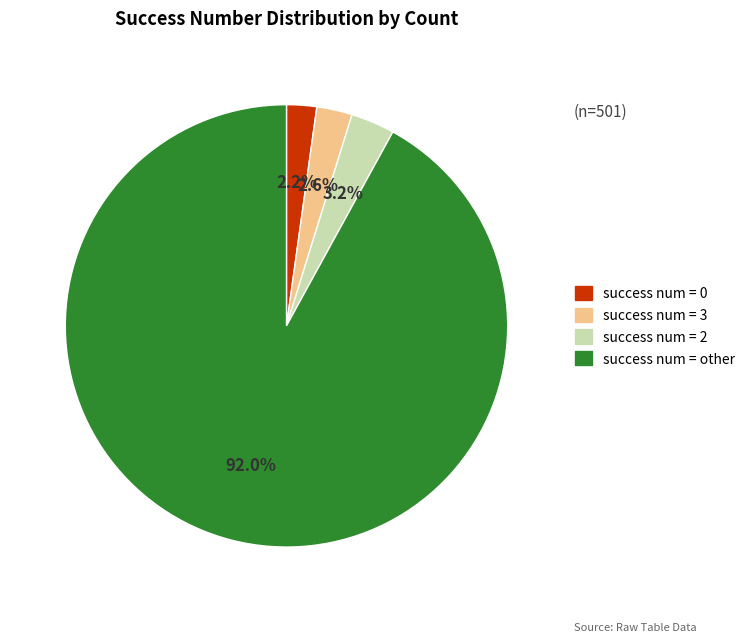

Which slice is the largest?

success num = other